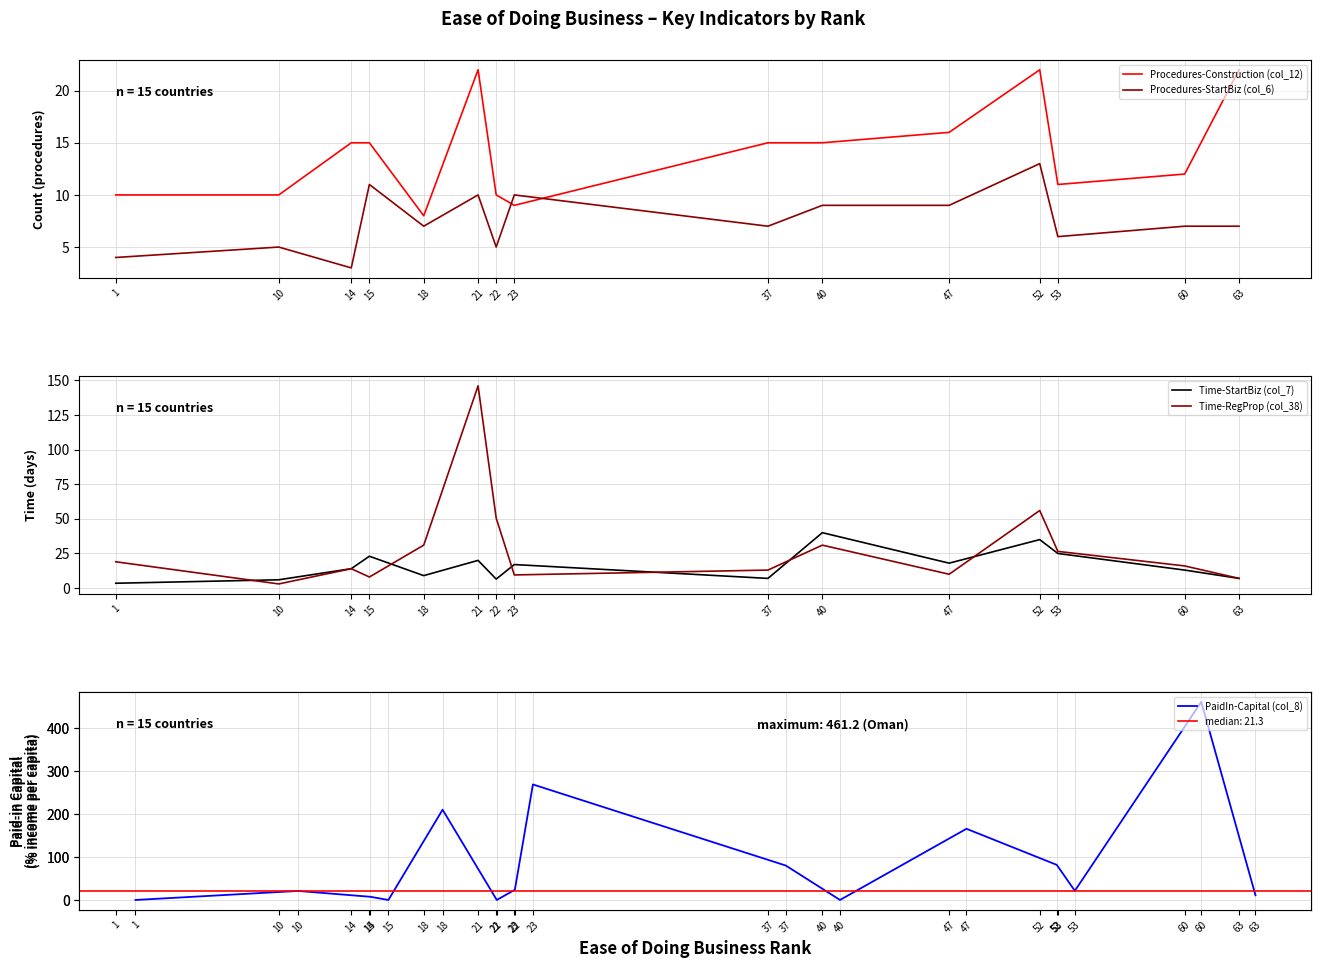

At how many categories does at least one series exceed 321?

1